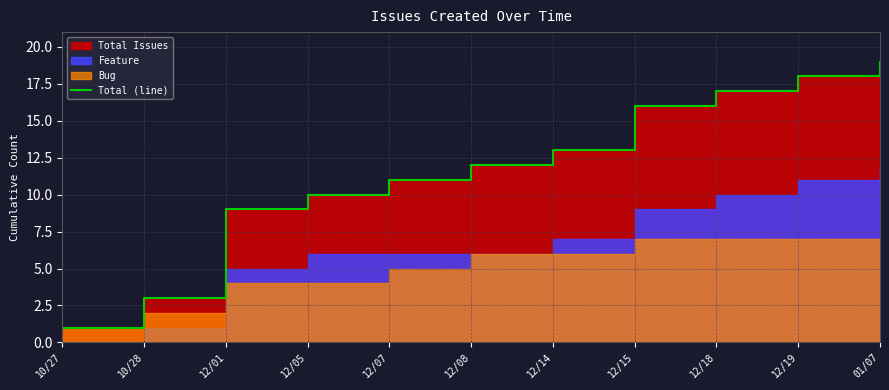

Rank the categories by value from lowest to highest.

10/27, 10/28, 12/01, 12/05, 12/07, 12/08, 12/14, 12/15, 12/18, 12/19, 01/07